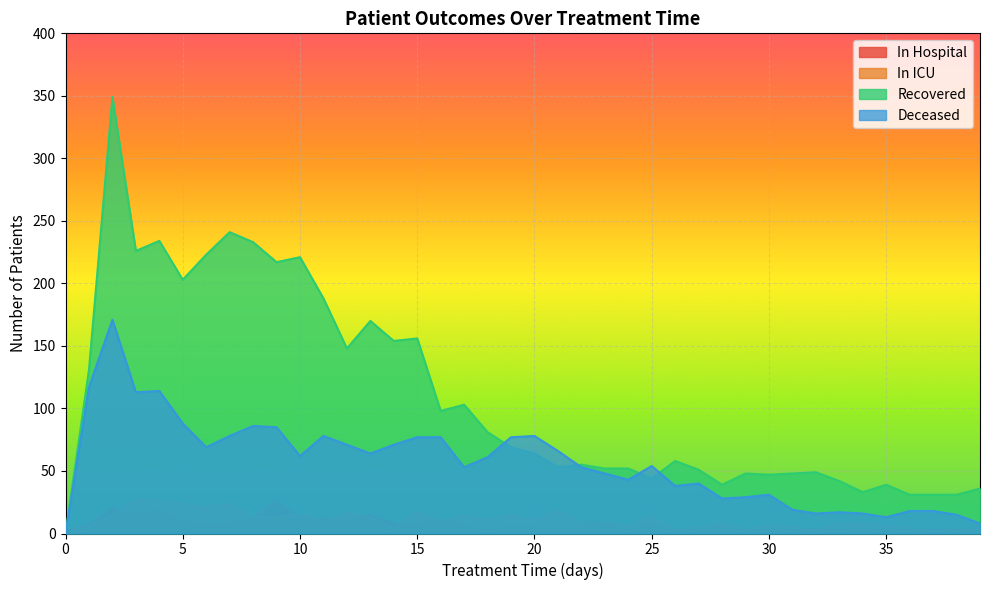

At which label is patients_in_icu closest to 14?

2